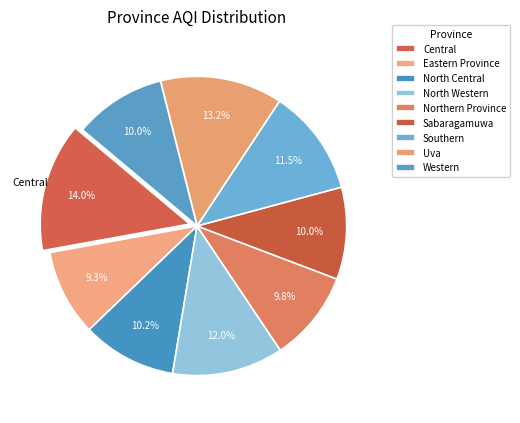

Rank the categories by value from lowest to highest.

Eastern Province, Northern Province, Sabaragamuwa, Western, North Central, Southern, North Western, Uva, Central